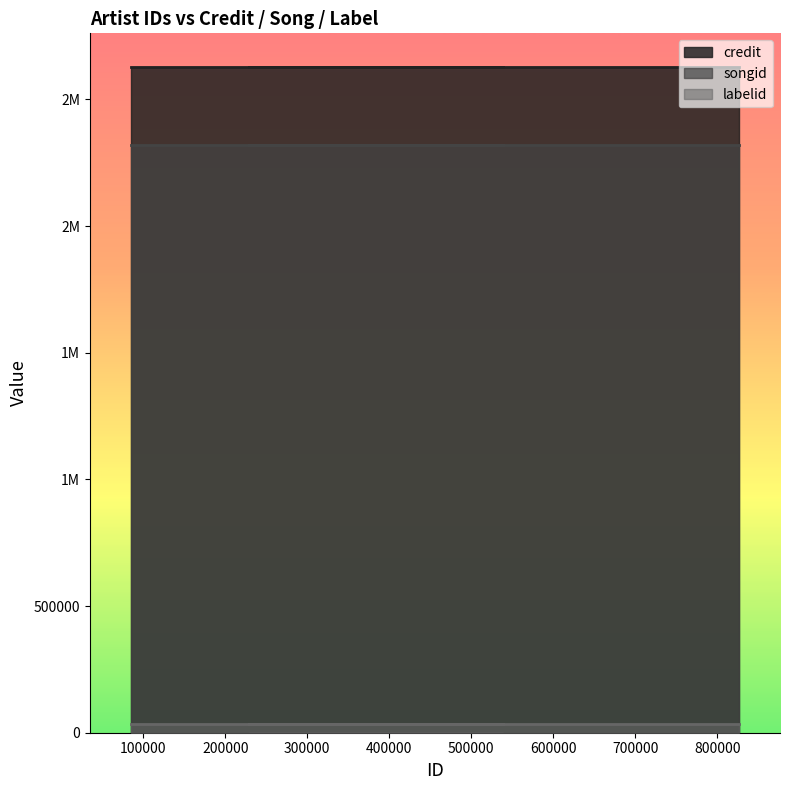

How many data points does each series have?

4